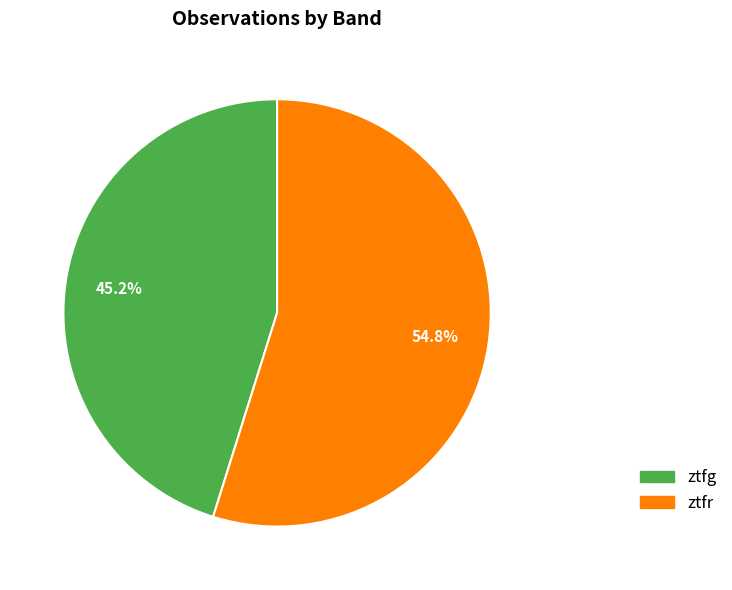

To the nearest percent, what percentage of the pie is ztfr?

55%